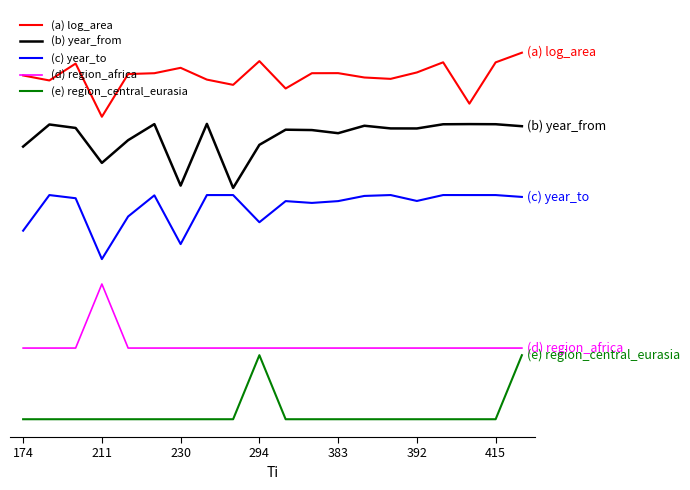

What are all the series names shown in the legend?

(a) log_area, (b) year_from, (c) year_to, (d) region_africa, (e) region_central_eurasia